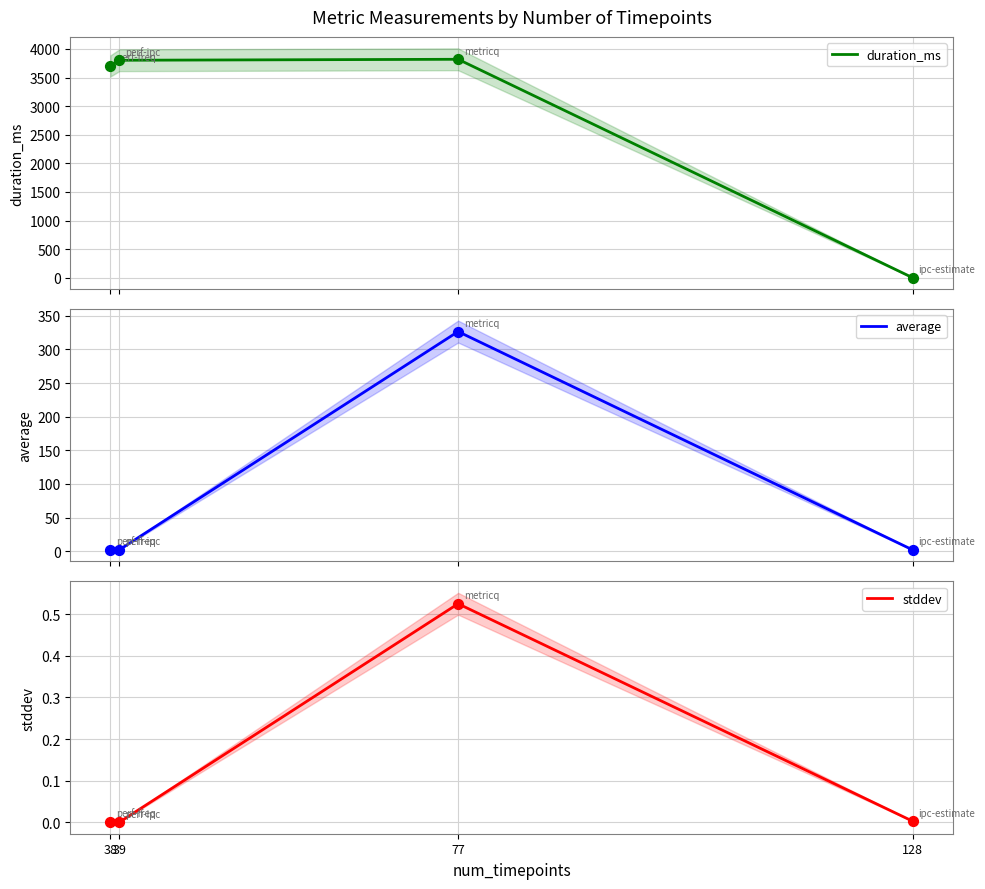

What is the total value across all series at 128?

1.8